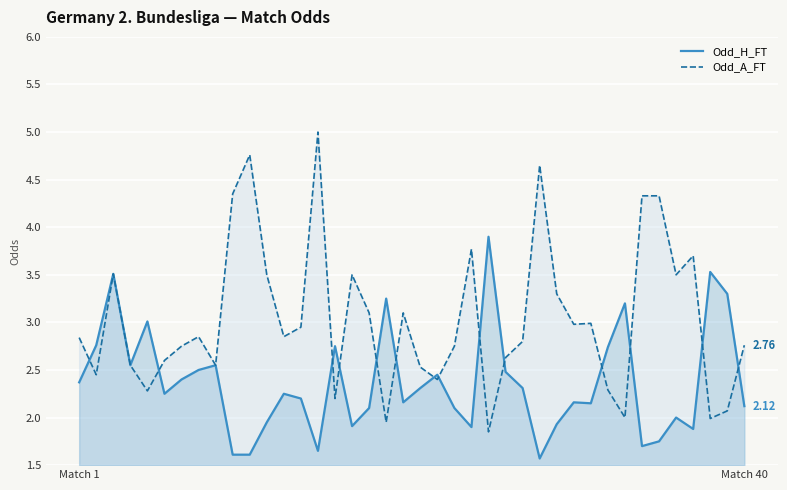

Which has a higher value, 15 or 11?

15